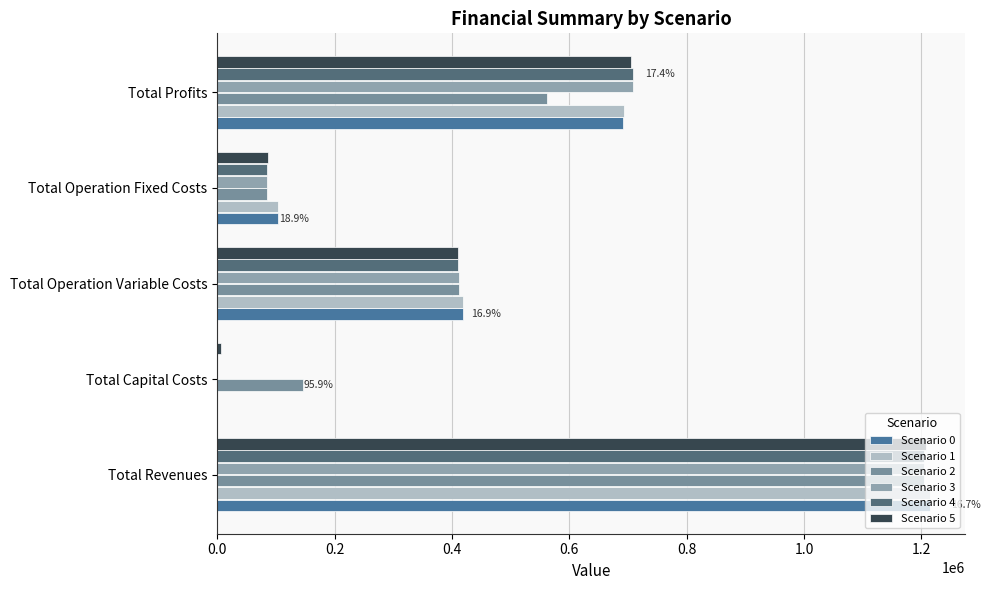

What is the average value of the Scenario 5 series?

483009.3